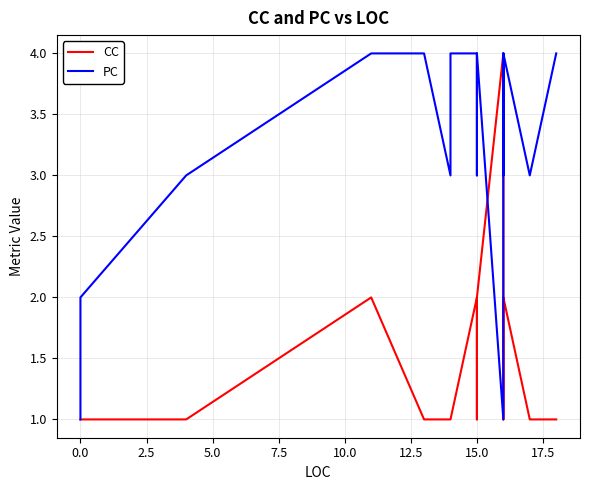

What is the value of the CC point at the 2nd from the left?

1